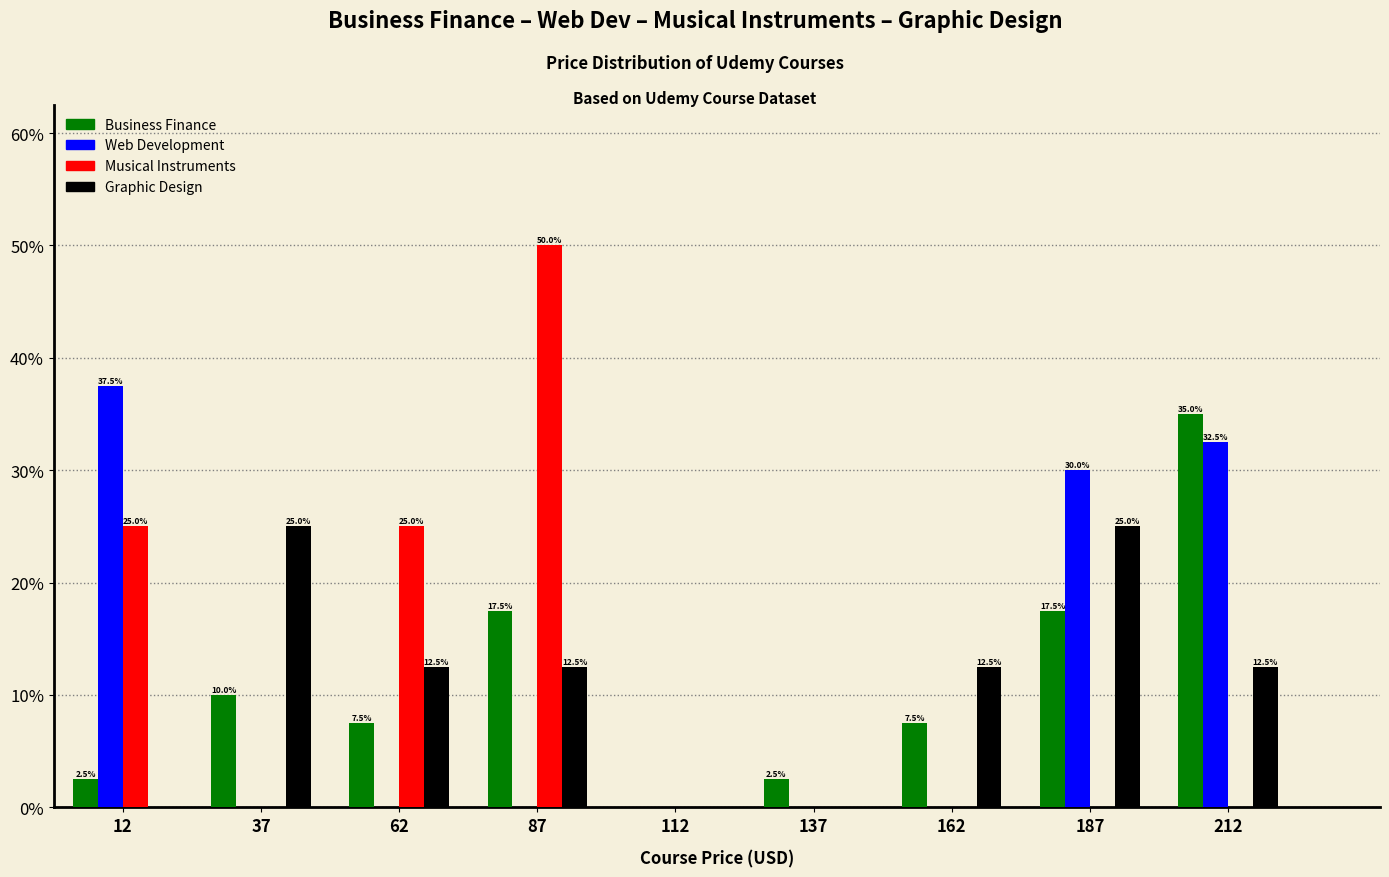

In the Web Development series, which range on the x-axis has the tallest bar?

0 to 25